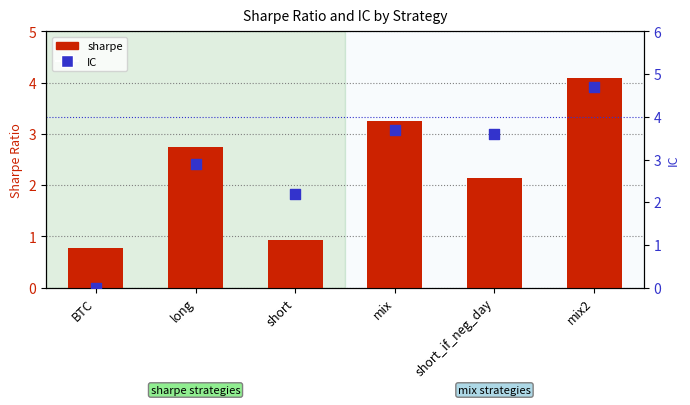

Which series contains the lowest Y value?

IC